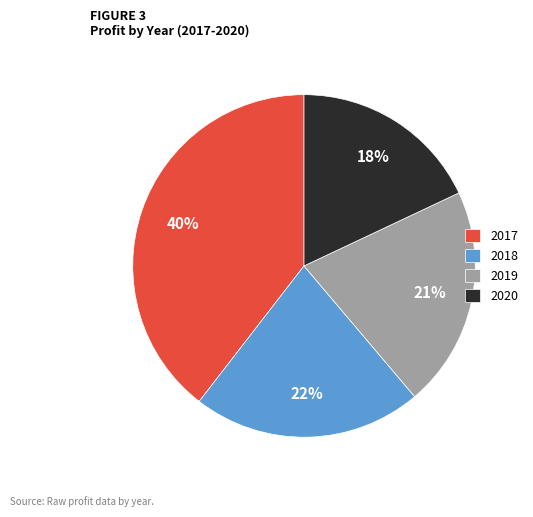

Which has a higher value, 2018 or 2020?

2018